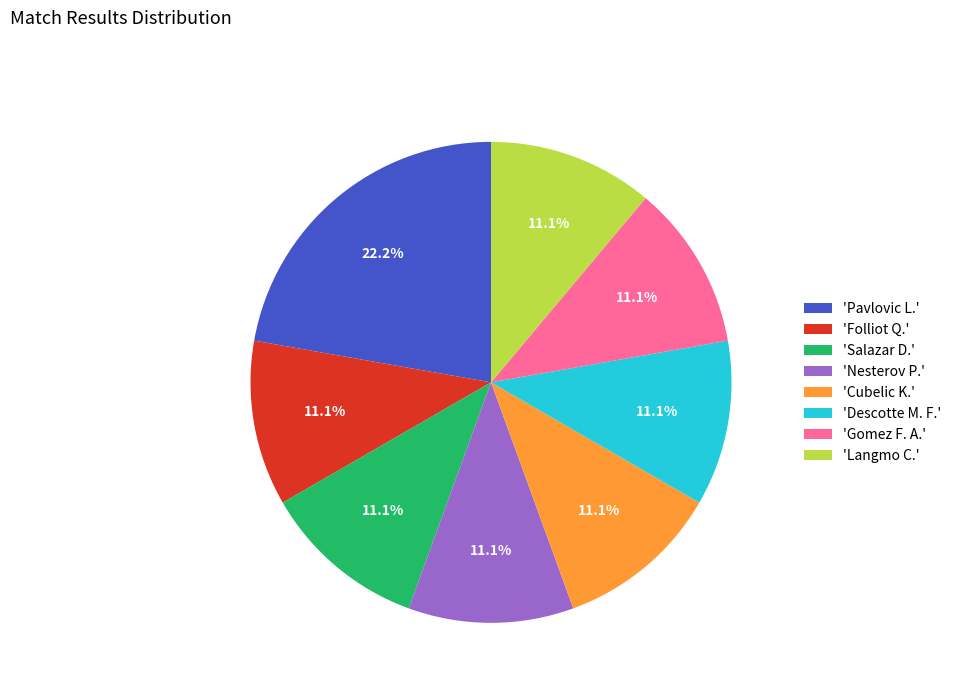

Which category has the biggest portion of the pie?

'Pavlovic L.'